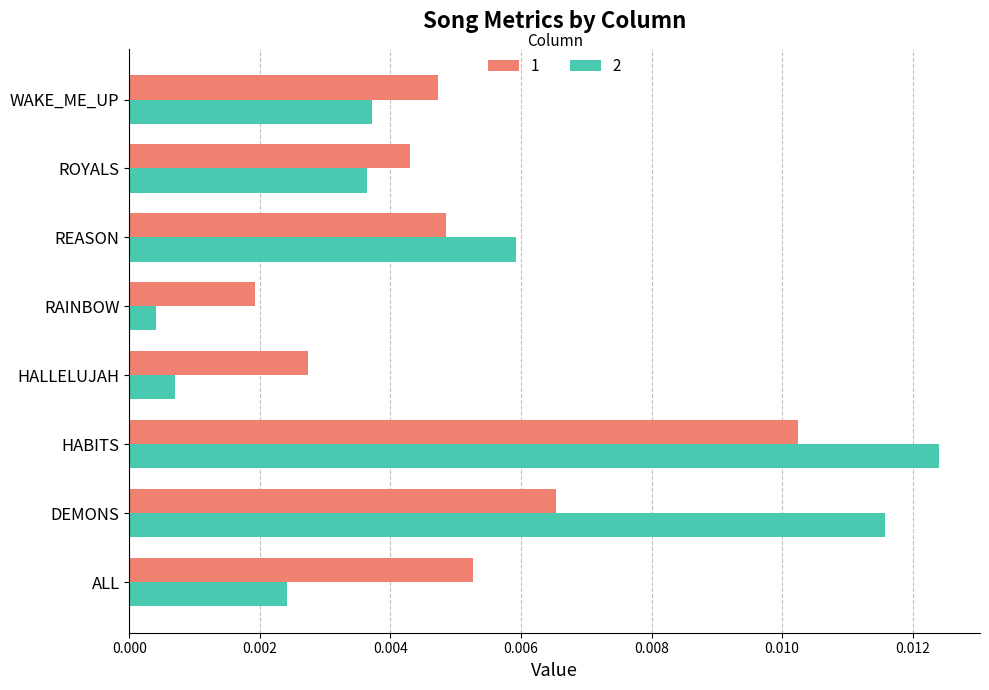

Rank the series at RAINBOW from highest to lowest value.

1, 2